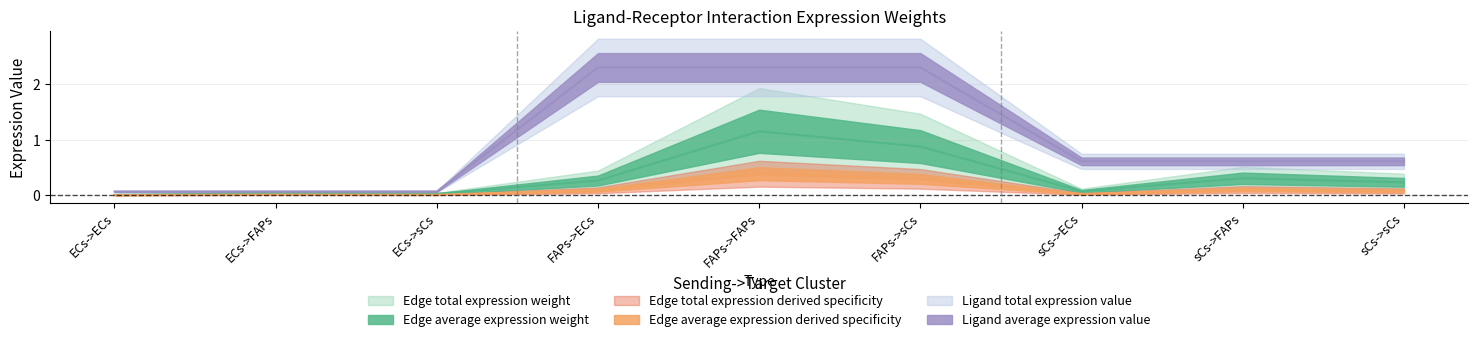

What is the difference between the second highest and second lowest values in the Ligand average expression value series?

2.2